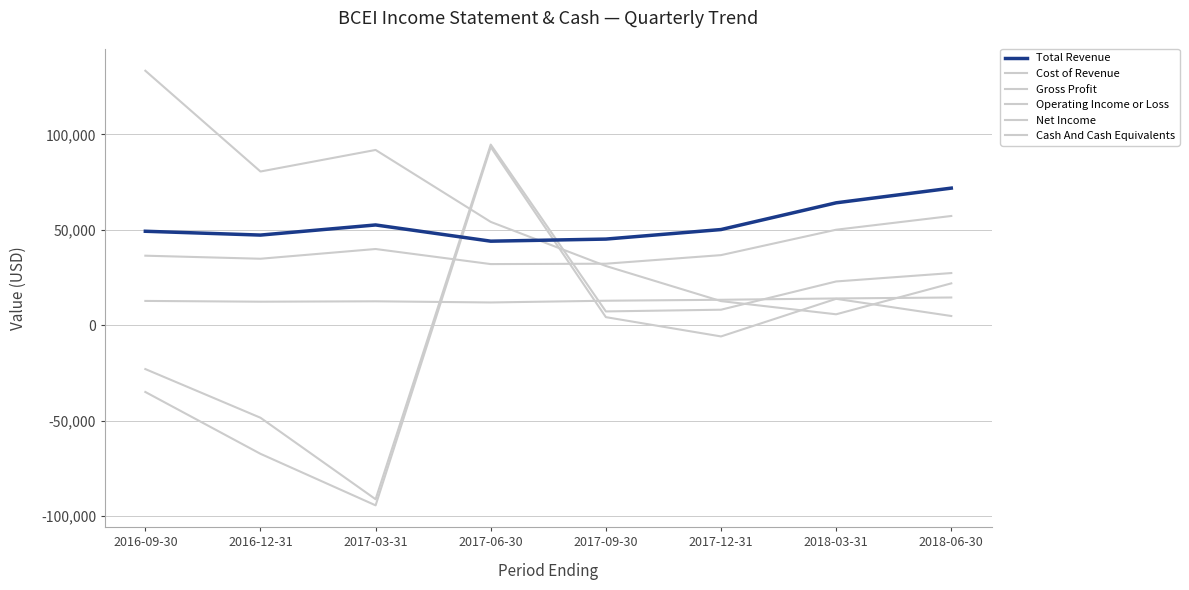

Between 2017-03-31 and 2017-09-30, which is larger?

2017-03-31